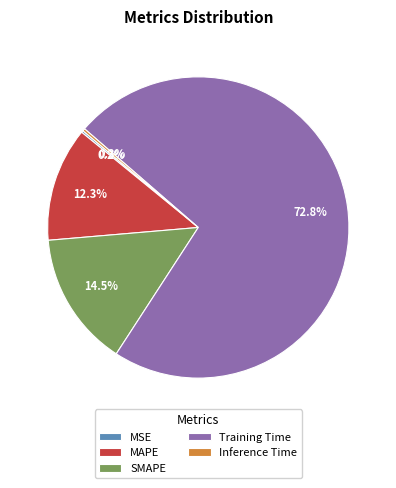

Combined, do MAPE and Training Time account for over 50%?

Yes